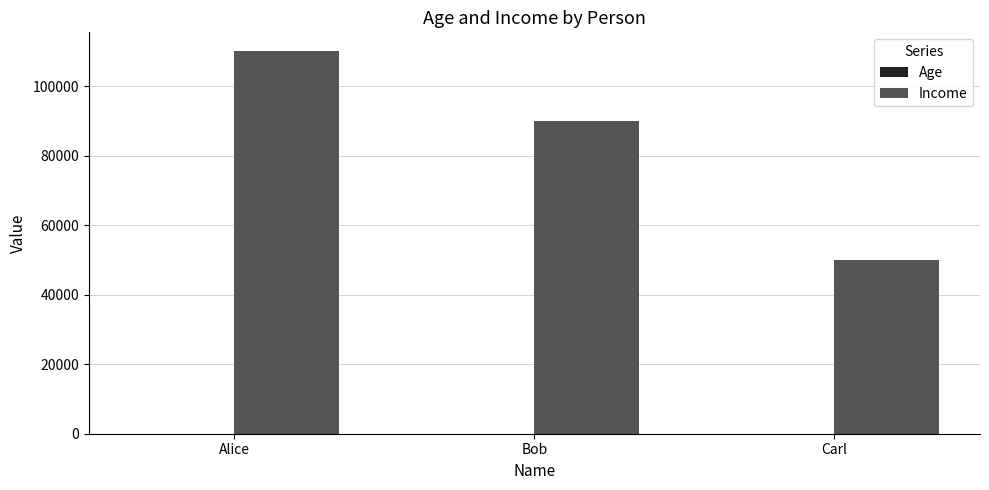

Between Alice and Bob, which series saw the biggest shift?

Income